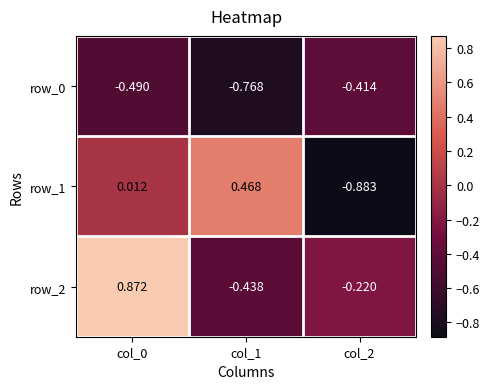

What is the average value of the row_0 series?

-0.6